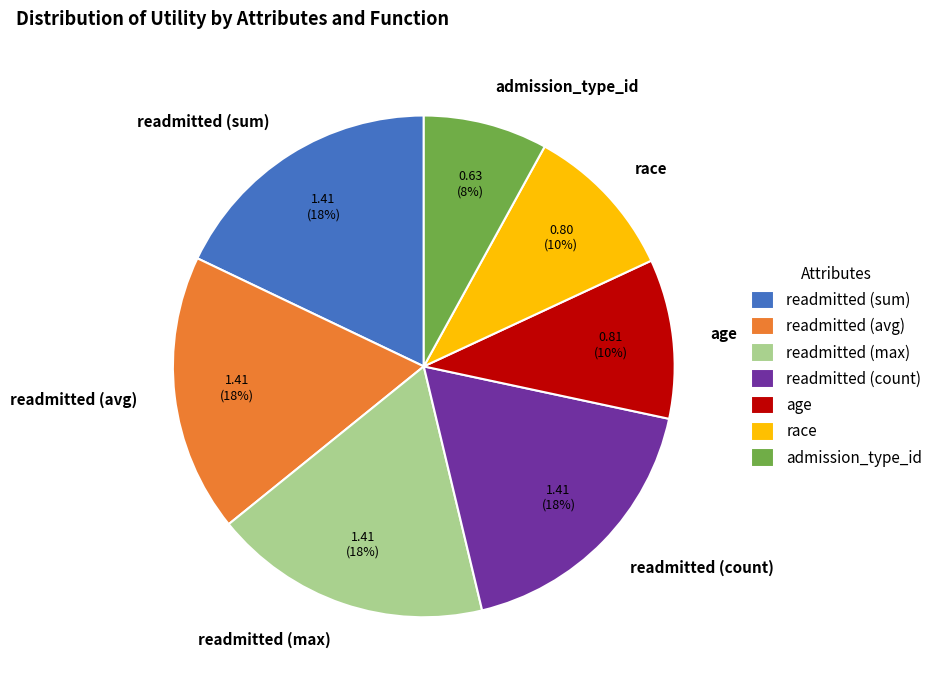

The readmitted (max) slice represents 18% of the pie. True or false?

True